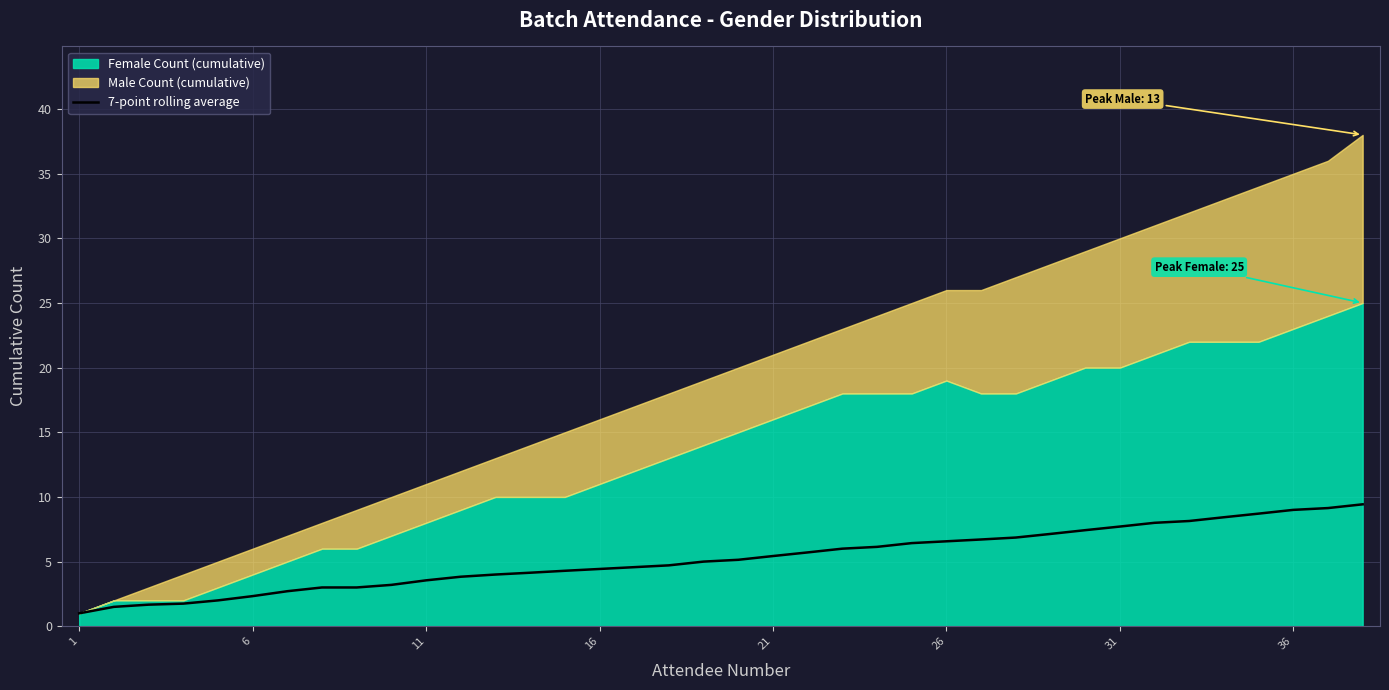

Is it true that 7-point rolling average equals 2.5 at 36?

False